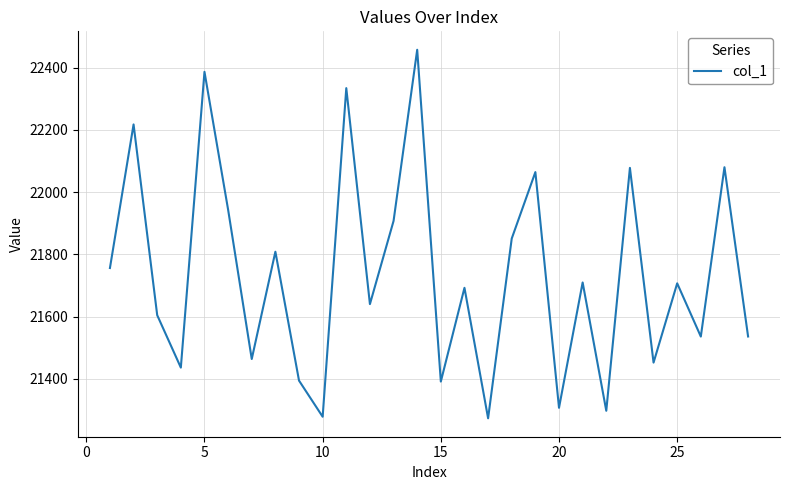

What is the minimum value shown in the chart?

21273.6